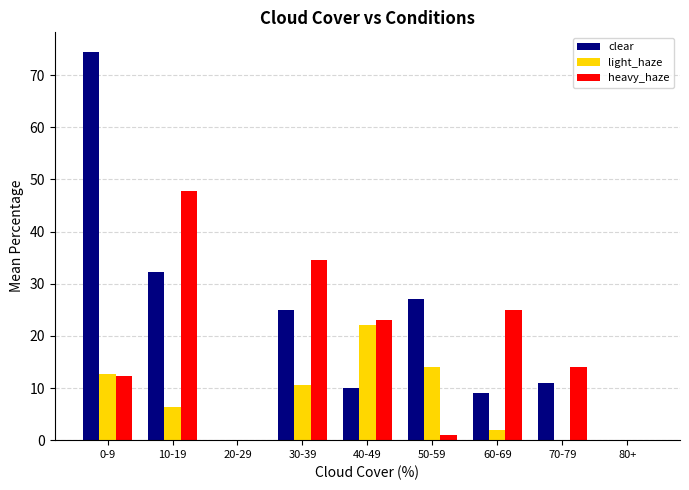

The light_haze series shows 0.0 at 70-79. True or false?

True